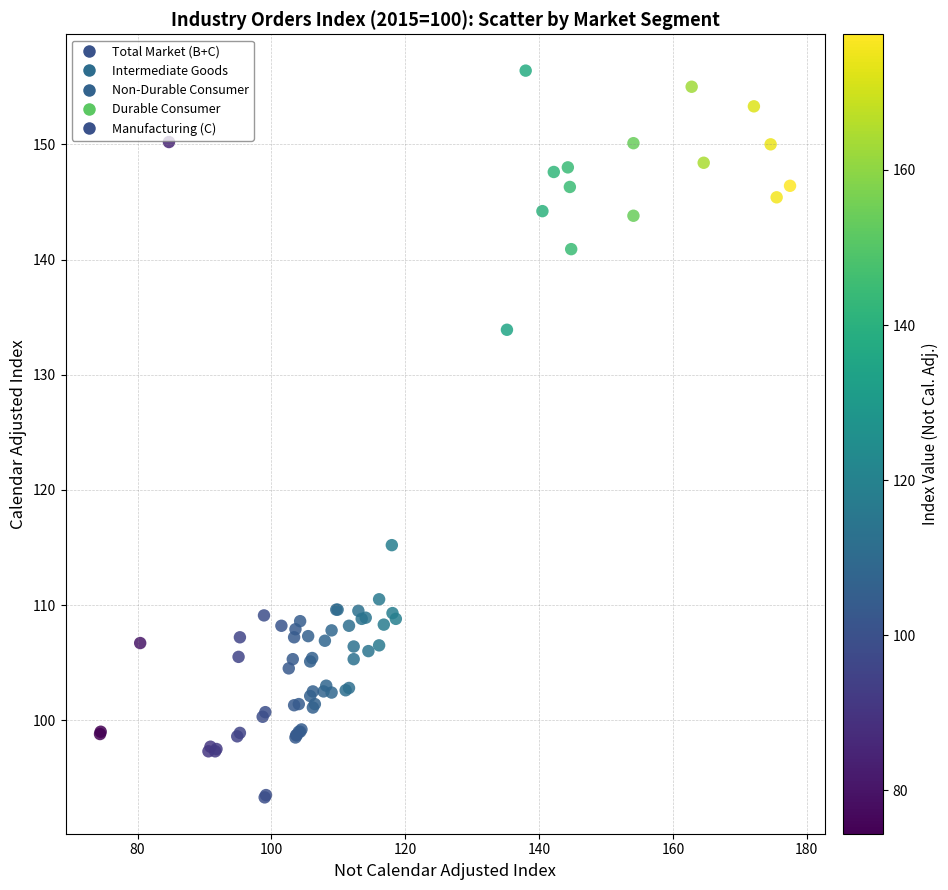

Which series reaches the maximum Y coordinate?

Durable Consumer